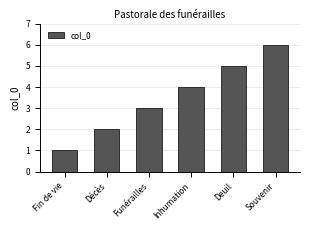

Does the chart contain any negative values?

No